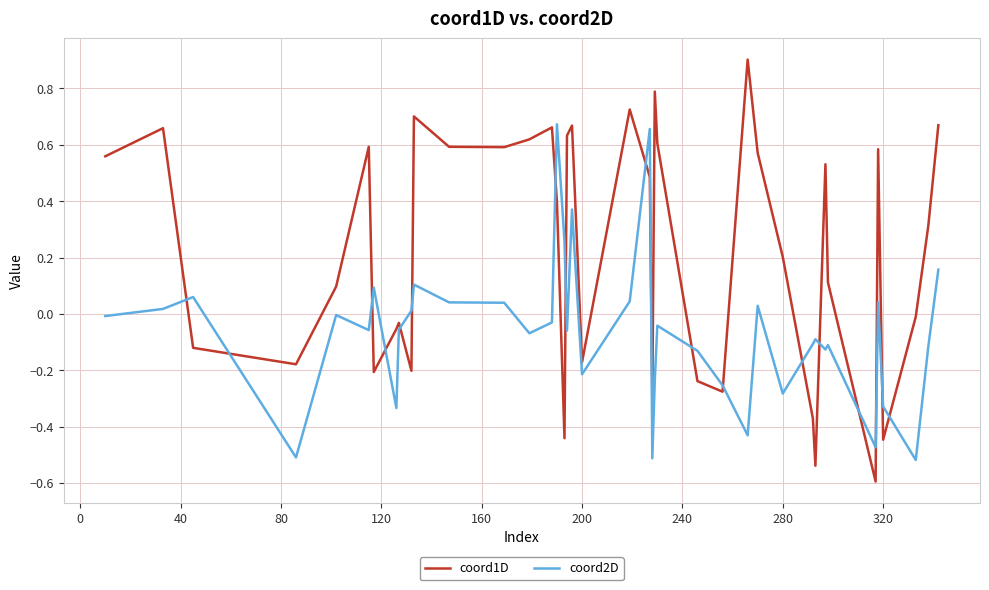

What is the difference between the maximum and minimum values in the coord2D series?

1.2